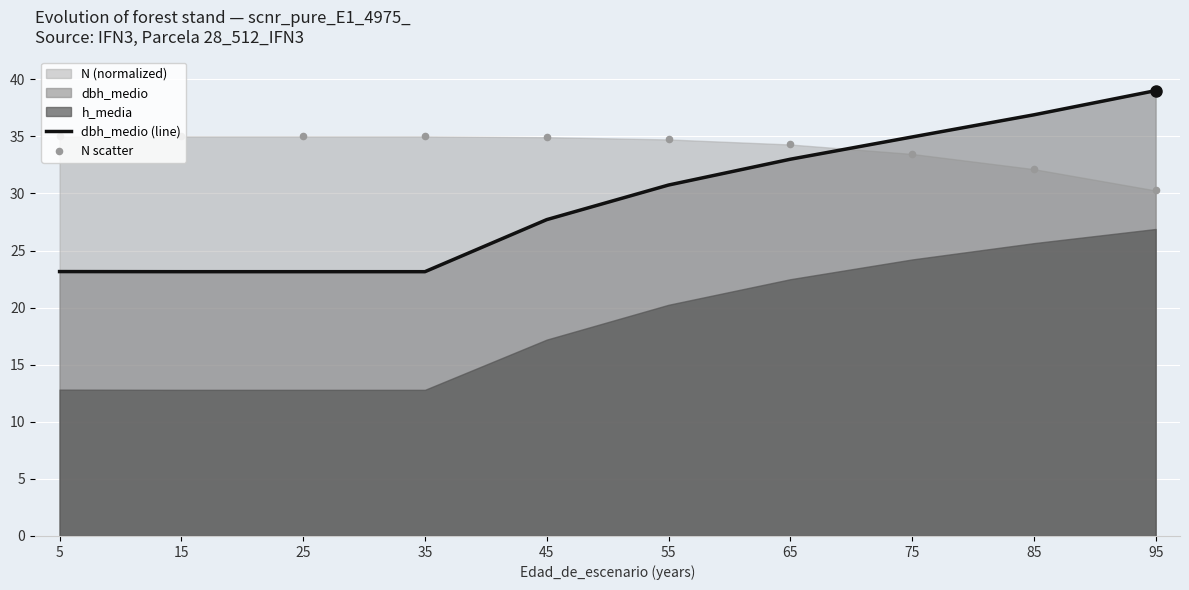

Which series has the largest total across all categories?

N scatter